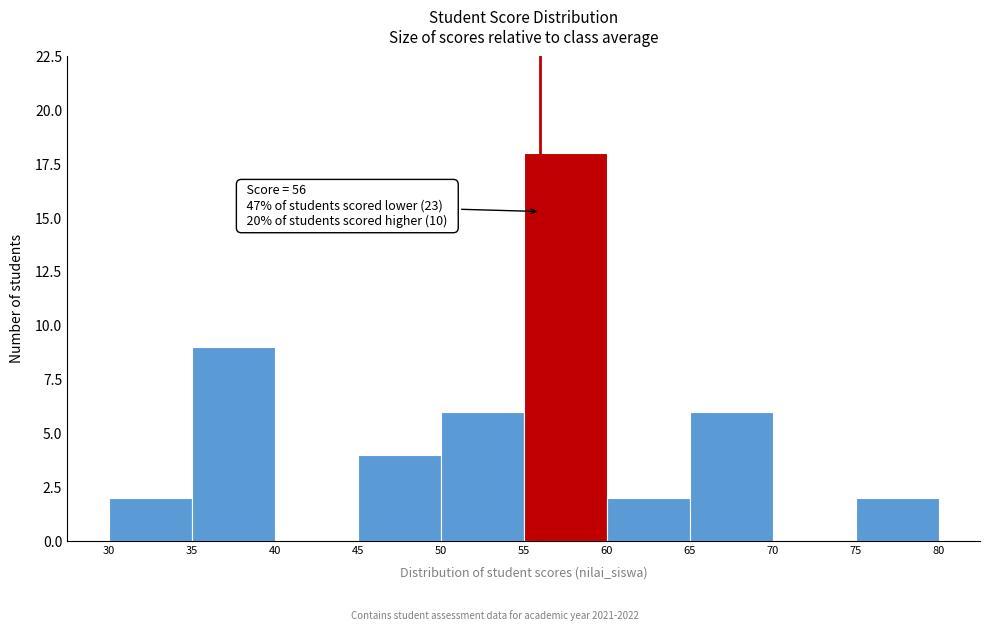

Over which range of the x-axis is the bar tallest?

55 to 60